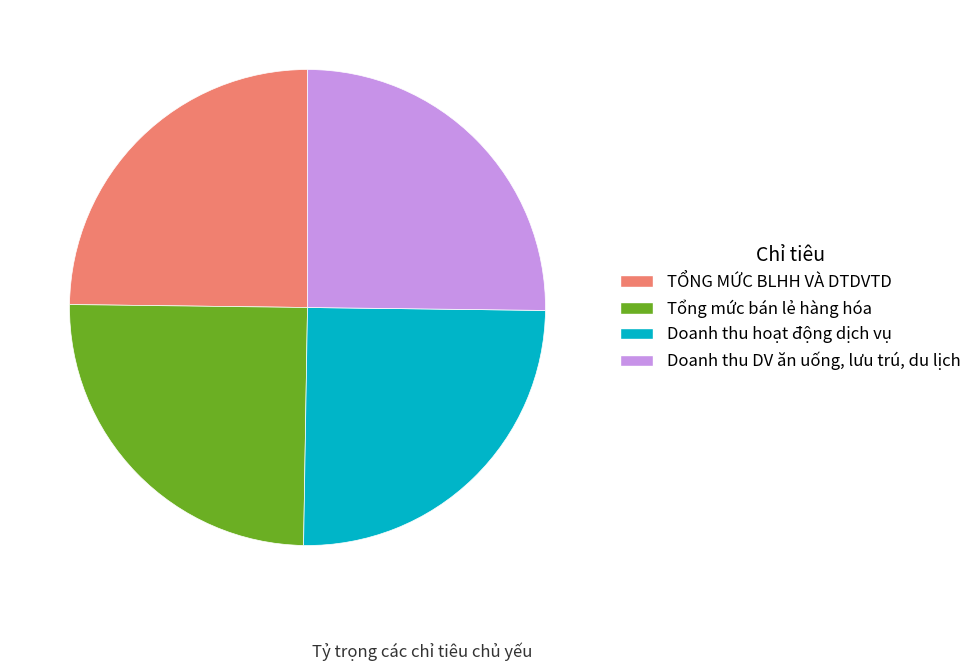

How many segments does this pie chart have?

4